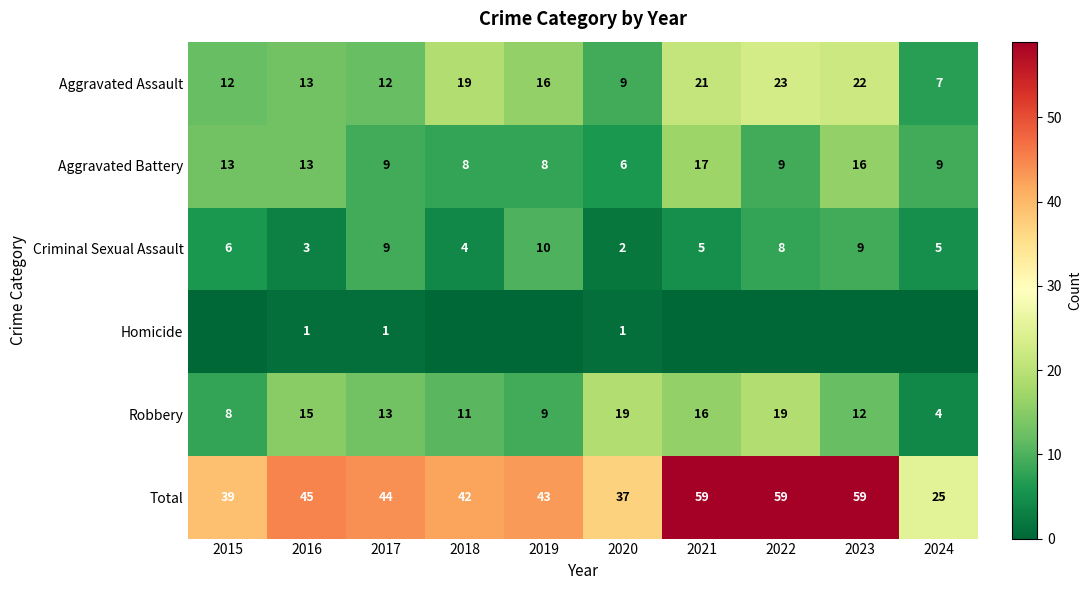

What is the approximate value of Aggravated Assault at 2024, to the nearest 5?

5